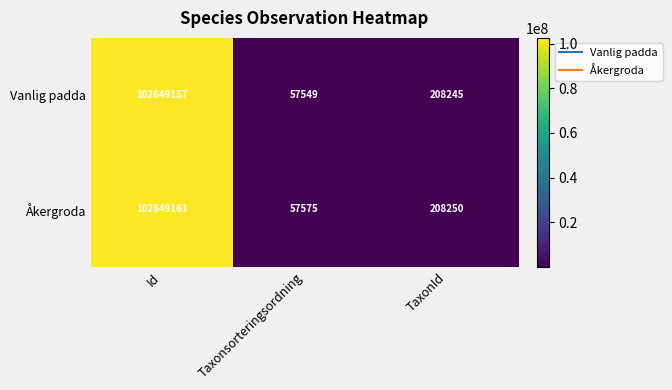

The Vanlig padda series shows 208245 at TaxonId. True or false?

True